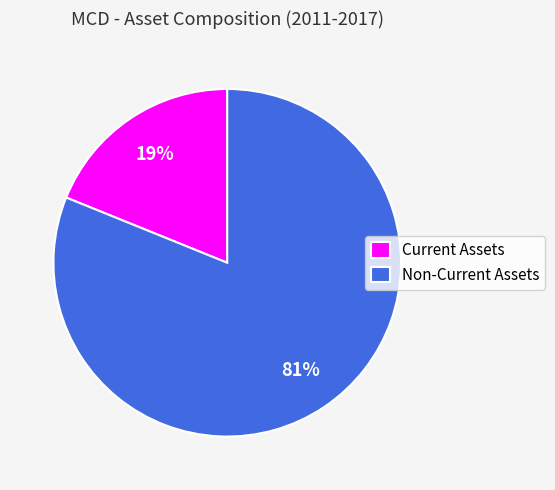

Do Non-Current Assets and Current Assets together represent more than half of the pie?

Yes